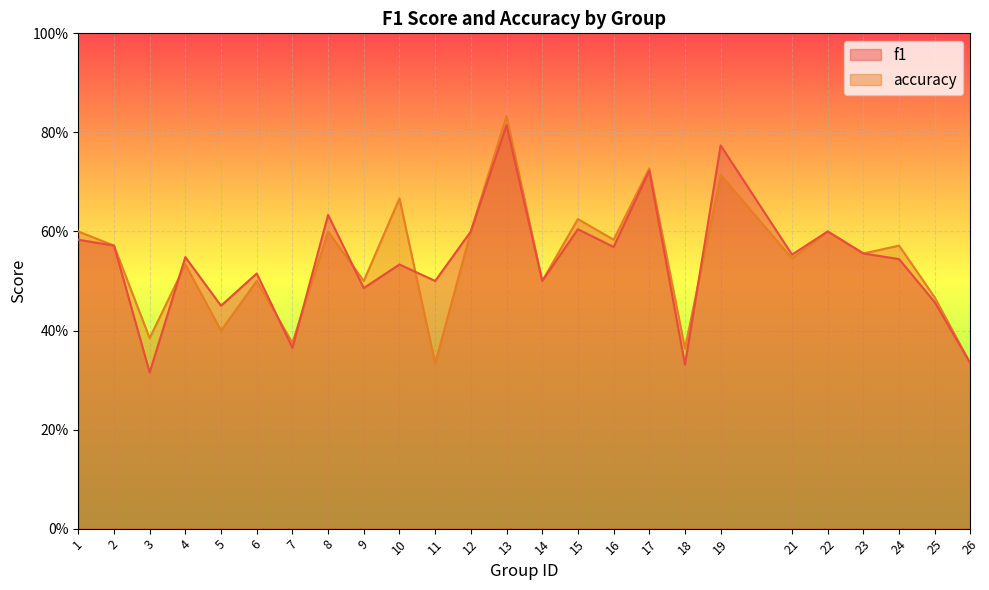

What is the total value across all series at 8?

1.2